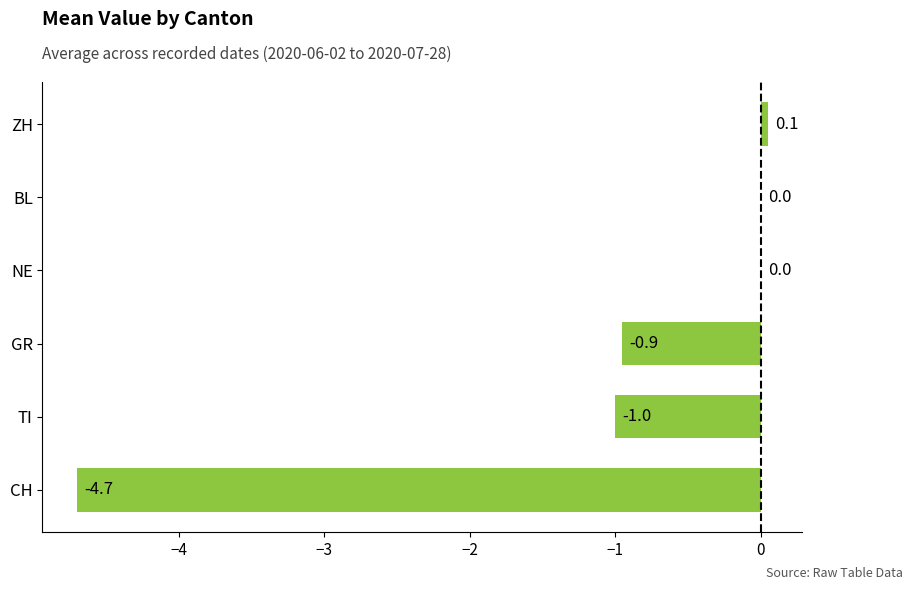

Which has a higher value, GR or BL?

BL